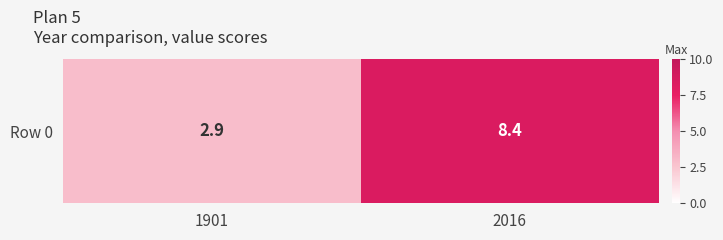

What is the difference between the maximum and minimum values?

5.5